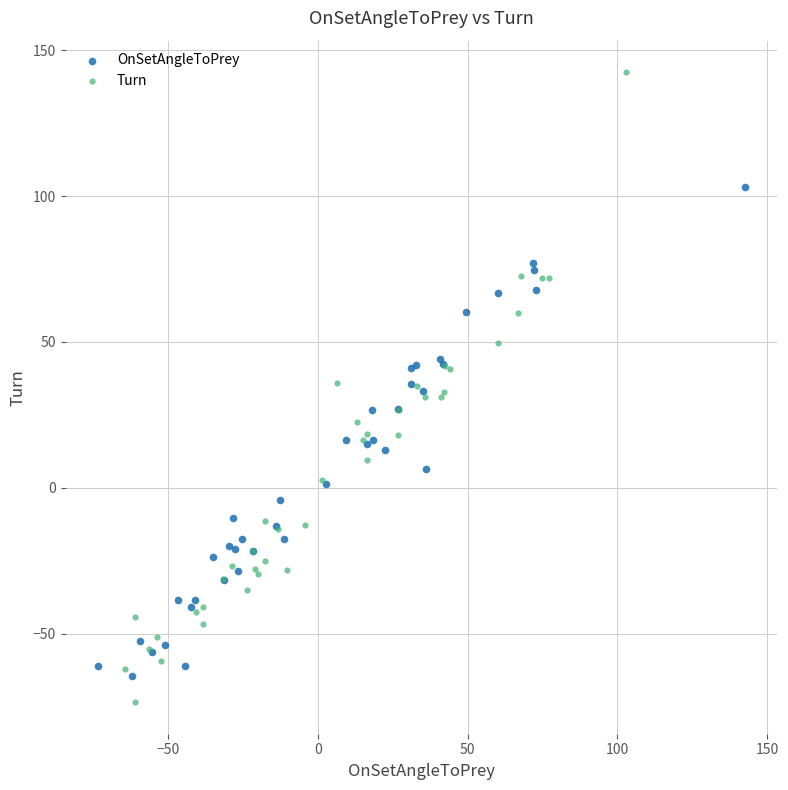

Which series has the largest Y range (max minus min)?

Turn